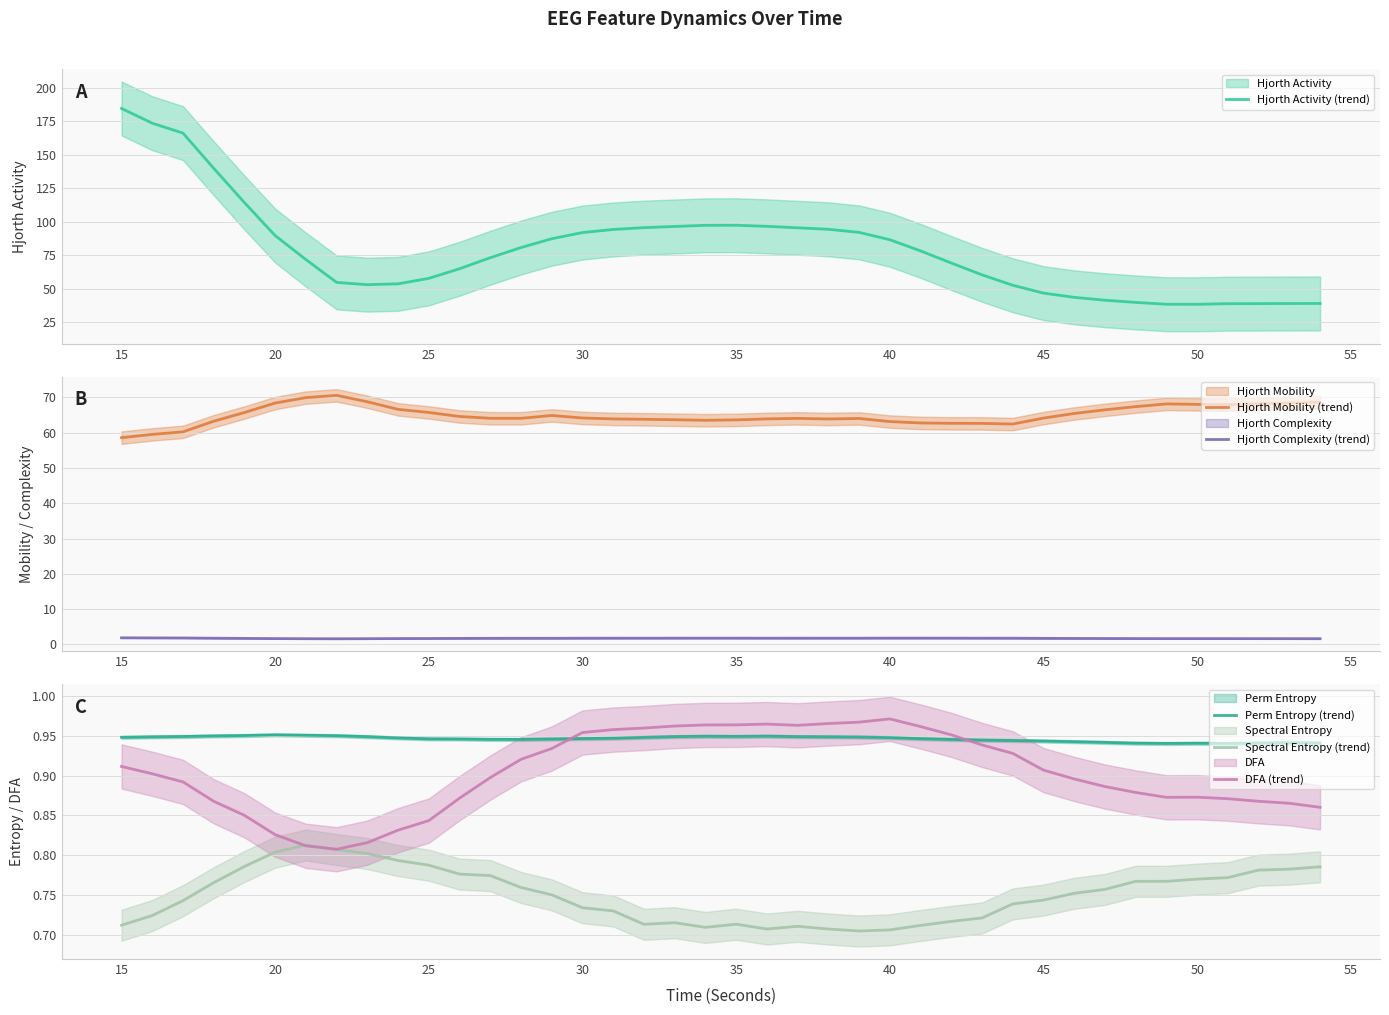

What is the greatest value displayed?

184.6